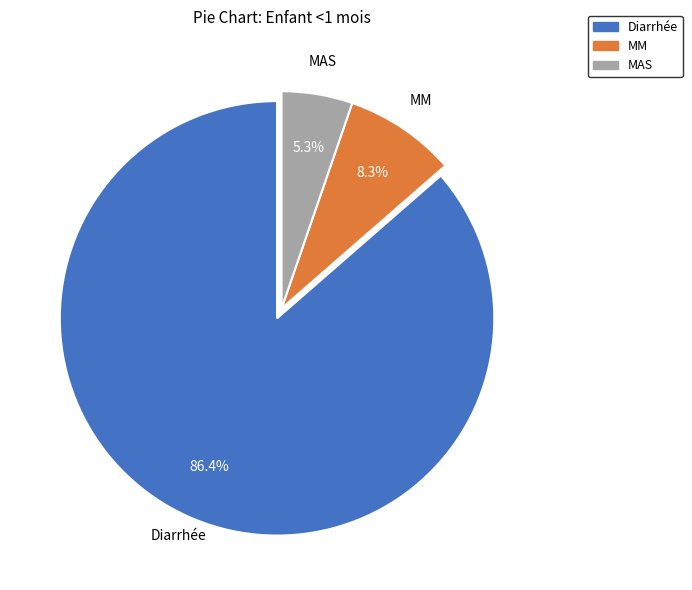

Is it true that MM is 1% of the pie?

False